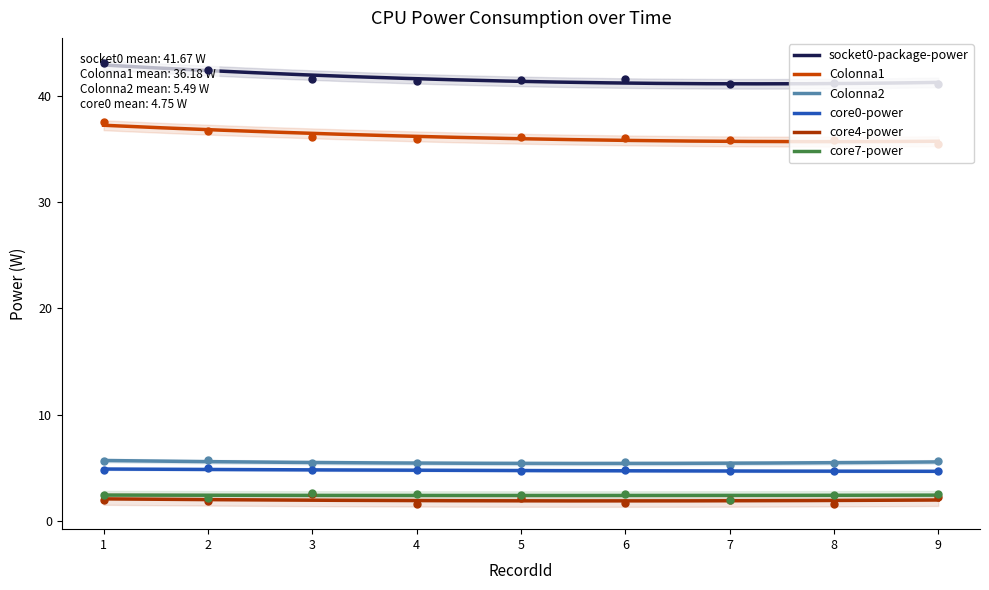

Reading left to right, transcribe all the data shown in this chart.

socket0-package-power: 1=43.1	2=42.4	3=41.6	4=41.4	5=41.5	6=41.6	7=41.1	8=41.2	9=41.1
Colonna1: 1=37.5	2=36.7	3=36.1	4=36.0	5=36.1	6=36.1	7=35.9	8=35.8	9=35.5
Colonna2: 1=5.6	2=5.7	3=5.5	4=5.4	5=5.4	6=5.5	7=5.3	8=5.4	9=5.6
core0-power: 1=4.8	2=4.9	3=4.8	4=4.8	5=4.7	6=4.7	7=4.6	8=4.7	9=4.7
core4-power: 1=1.9	2=1.8	3=2.5	4=1.6	5=2.1	6=1.6	7=1.9	8=1.6	9=2.2
core7-power: 1=2.5	2=2.1	3=2.6	4=2.5	5=2.5	6=2.5	7=1.9	8=2.5	9=2.5